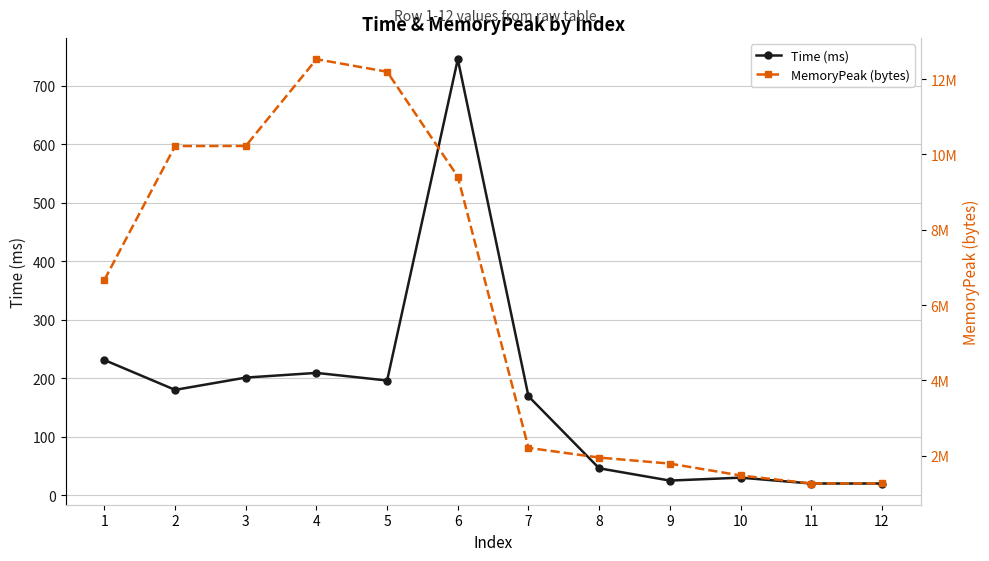

Reading left to right, list all the values displayed in this chart.

Time (ms): 231	180	201	209	196	745	169	46	25	30	20	20
MemoryPeak (bytes): 6669168	10223700	10226520	12530764	12198376	9412376	2206704	1949528	1788812	1474200	1260296	1264264